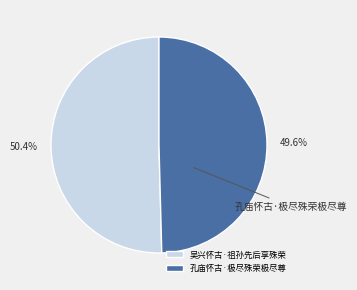

Which category has the smallest portion of the pie?

孔庙怀古·极尽殊荣极尽尊